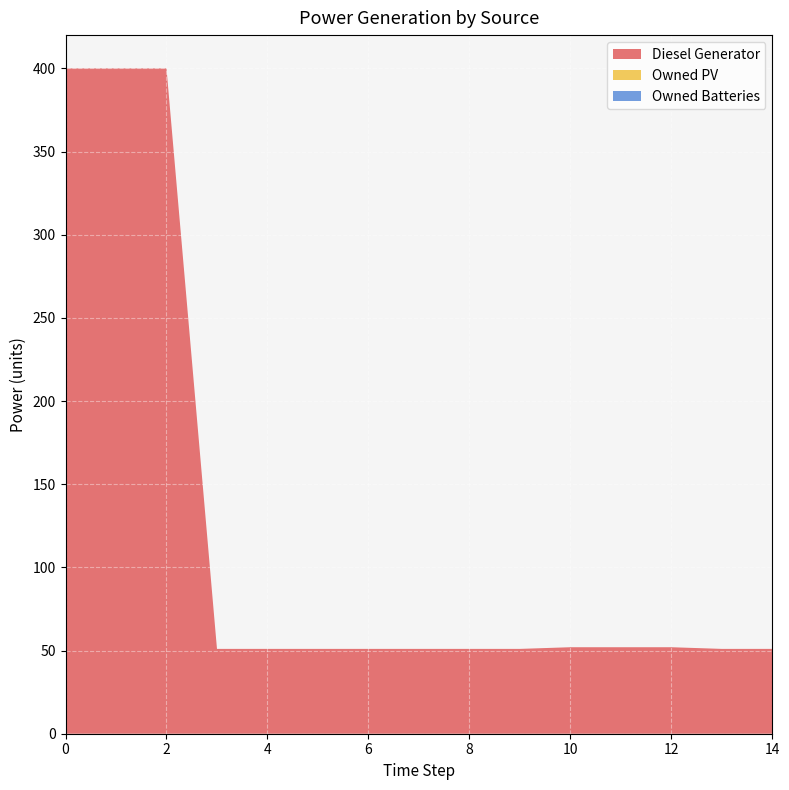

Reading left to right, what are all the values shown in this chart?

Diesel Generator: 400.0	400.0	400.0	51.0	51.0	51.0	51.0	51.0	51.0	51.0	52.0	52.0	52.0	51.0	51.0
Owned PV: 0.0	0.0	0.0	0.0	0.0	0.0	0.0	0.0	0.0	0.0	0.0	0.0	0.0	0.0	0.0
Owned Batteries: 0.0	0.0	0.0	0.0	0.0	0.0	0.0	0.0	0.0	0.0	0.0	0.0	0.0	0.0	0.0